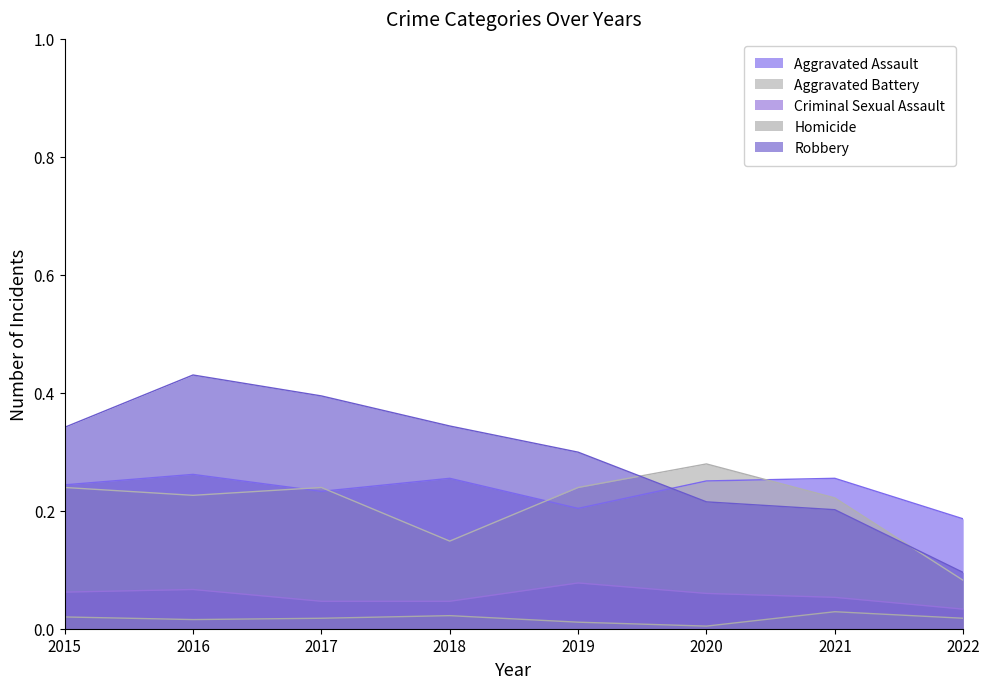

Is it true that Aggravated Assault equals 0.3 at 2016?

True